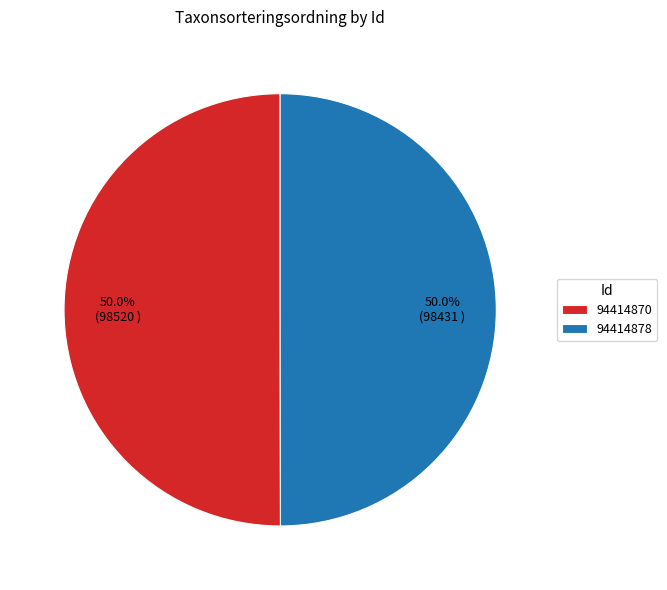

Count the number of slices in the pie.

2